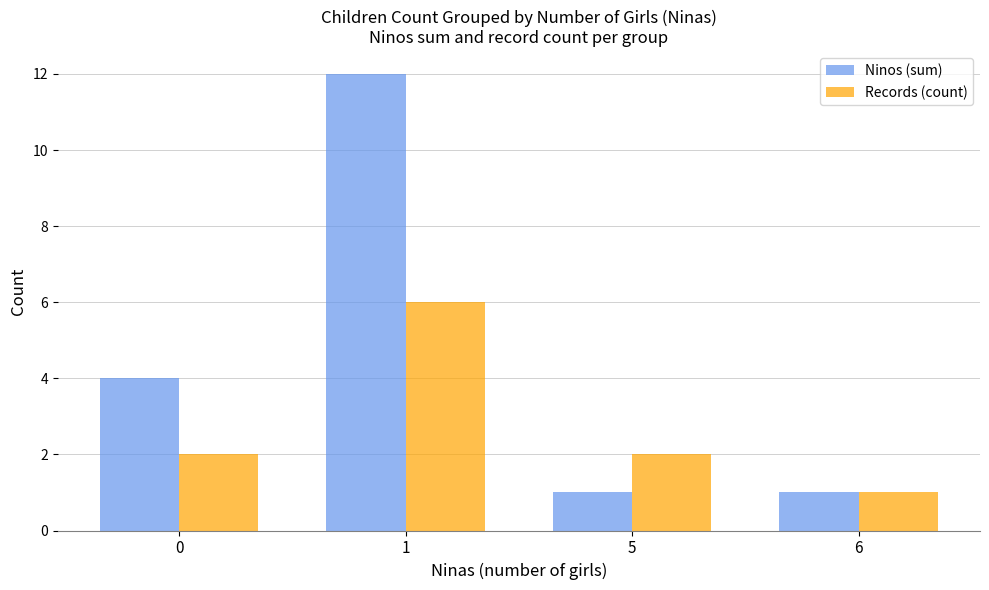

What is the approximate value of Records (count) at 0?

2